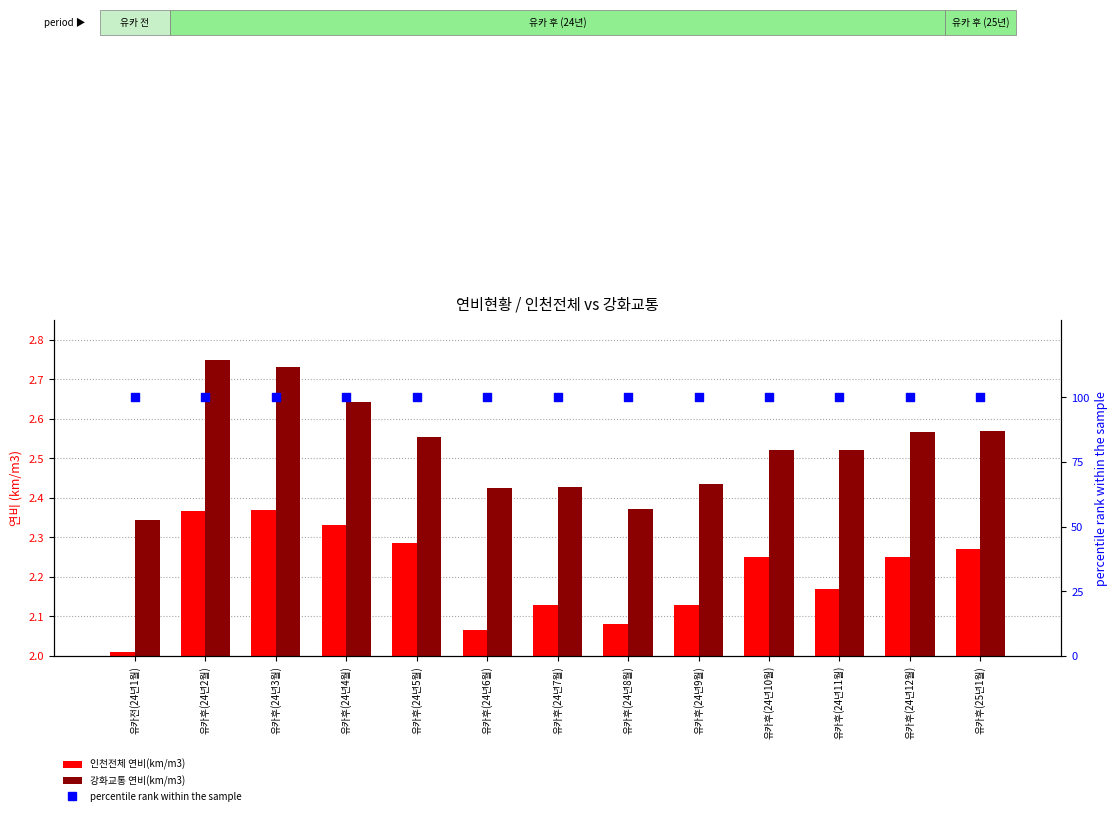

What is the total value across all series at 유카후(24년10월)?

104.8